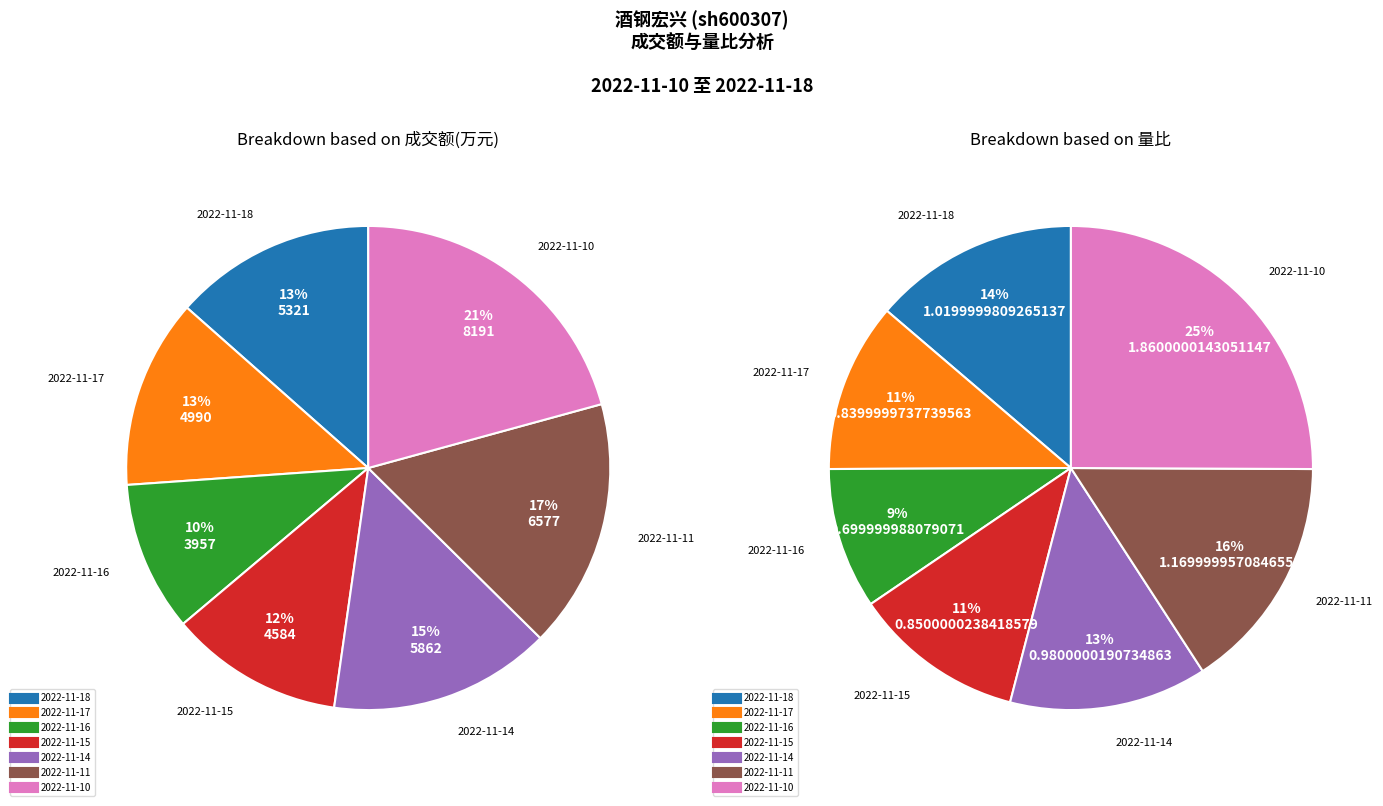

To the nearest percent, what is the difference between the largest and smallest slice percentages?

11%